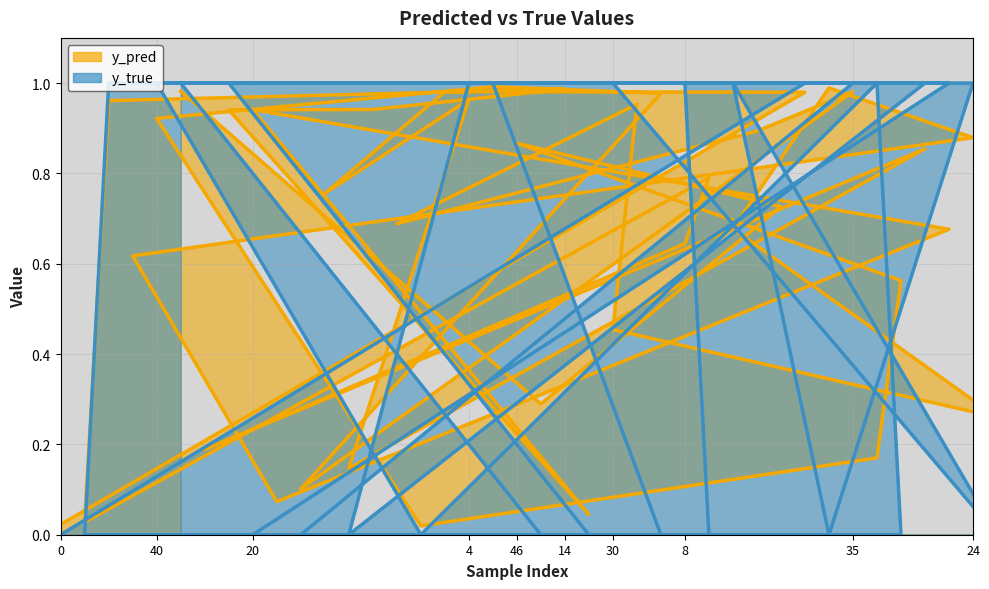

Rank the series by their maximum value, from highest to lowest.

y_true, y_pred